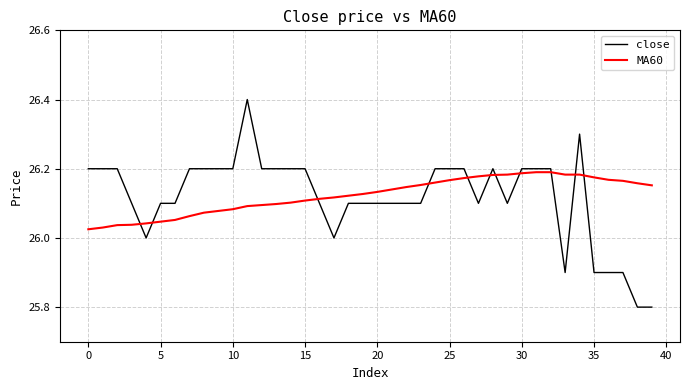

After their last crossing, which series has the higher values: close or MA60?

MA60